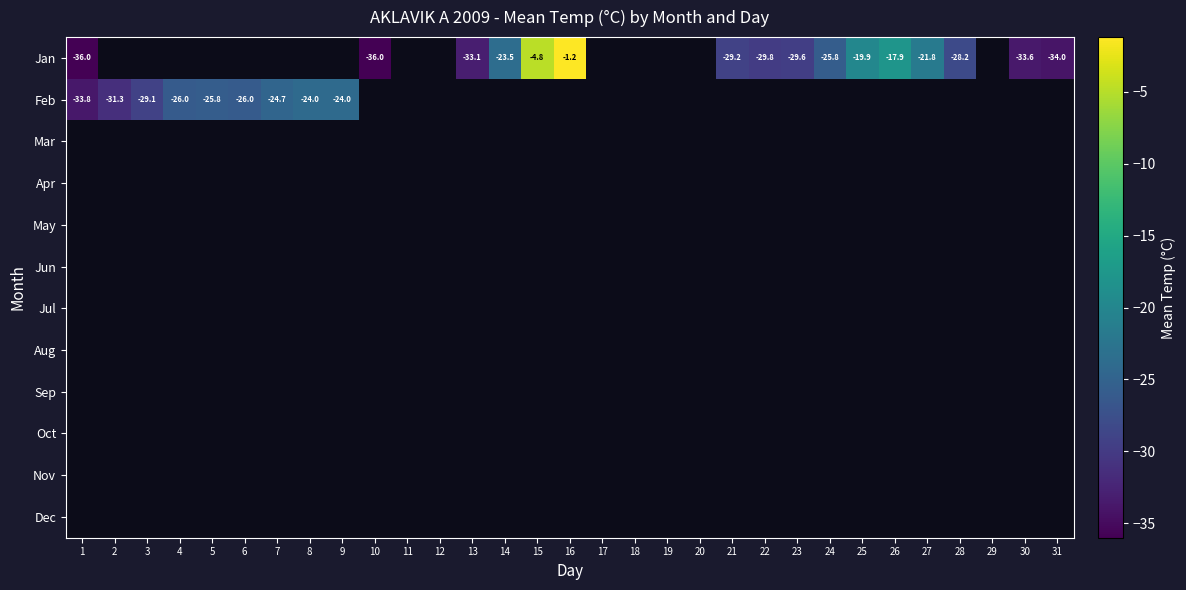

Is it true that May equals 0.0 at 9?

True